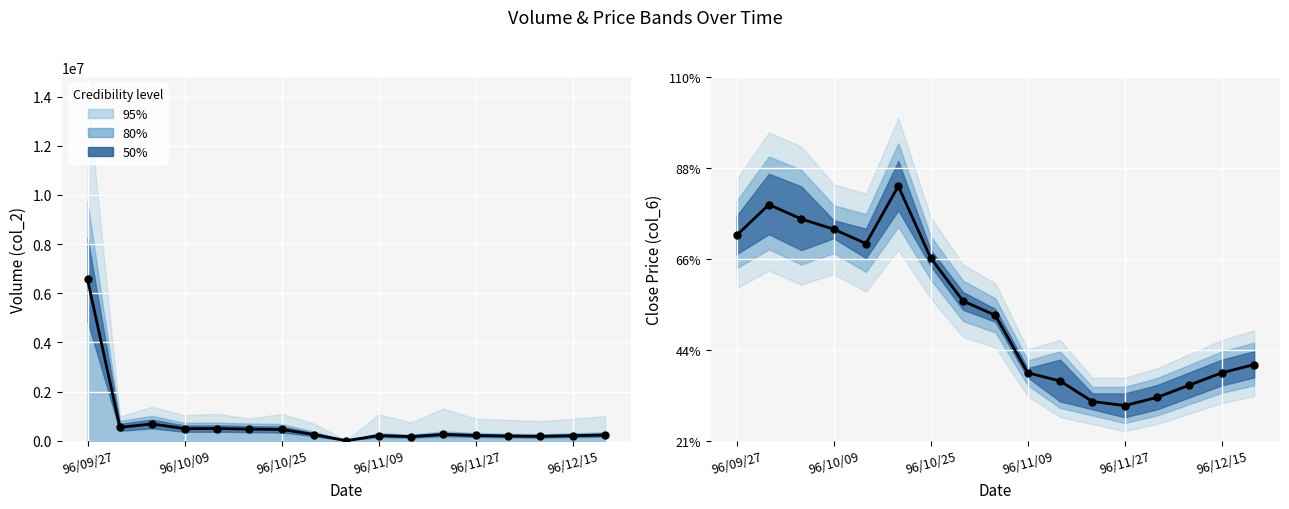

At how many categories does at least one series exceed 5711809?

1